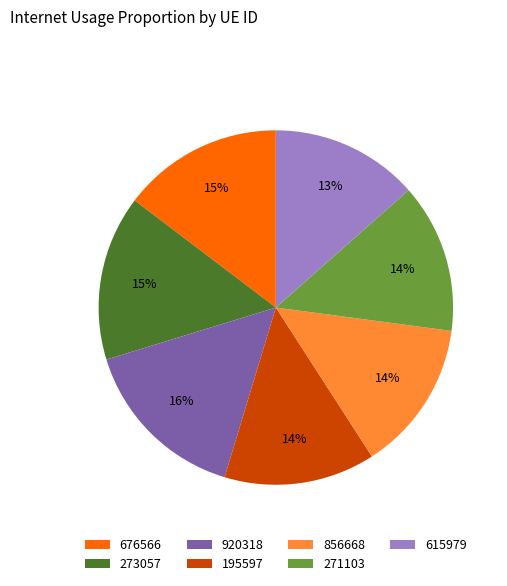

Which category has the biggest portion of the pie?

920318